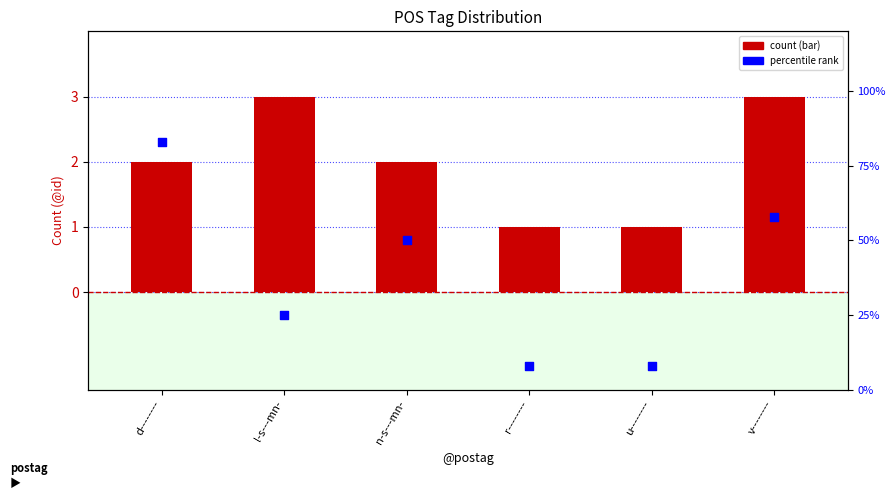

Which series reaches the maximum Y coordinate?

percentile rank